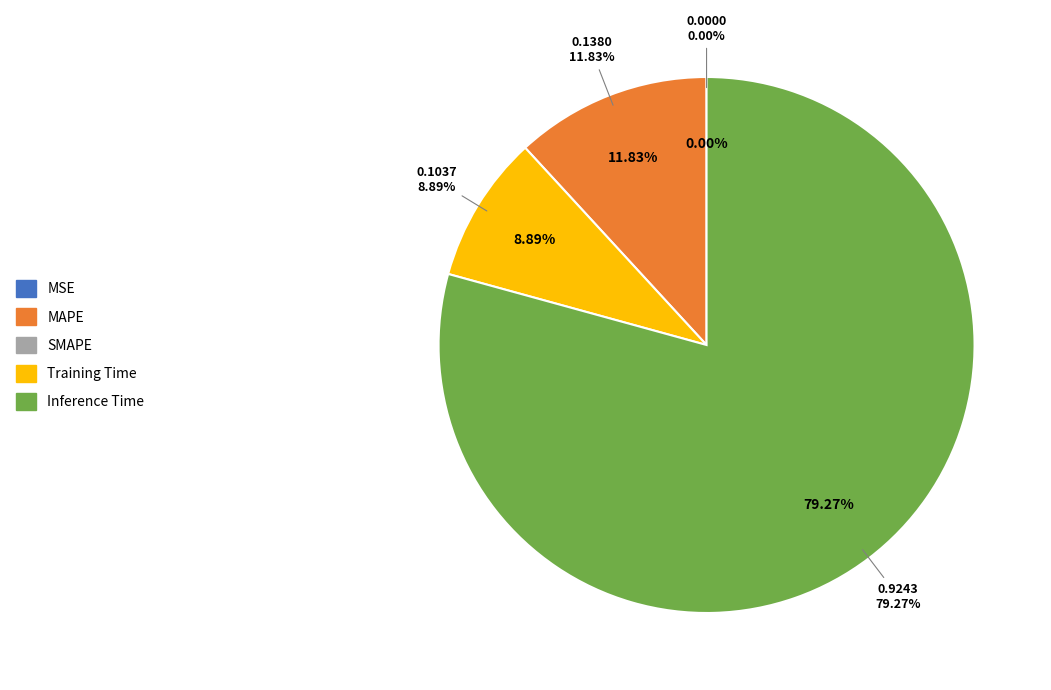

What percentage is the Training Time slice, to the nearest percent?

9%